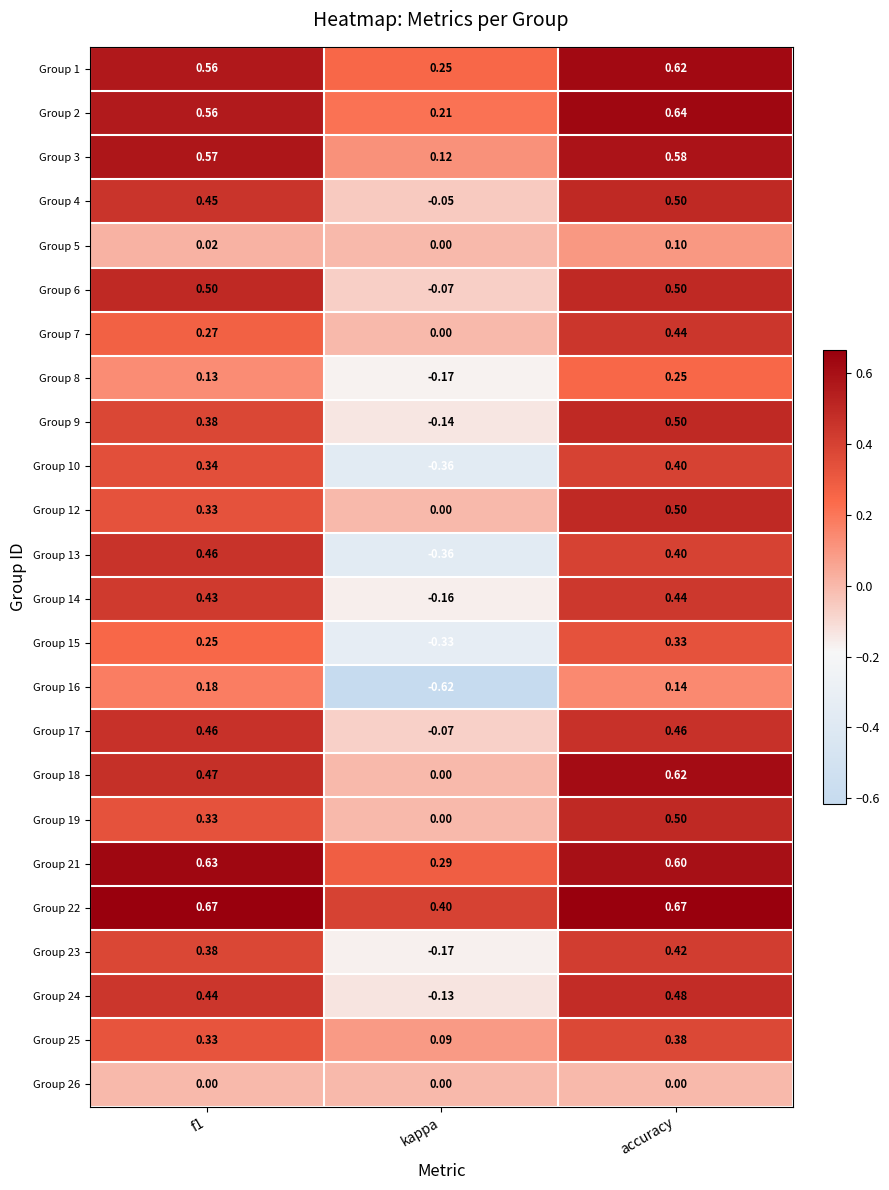

Which label corresponds to the smallest value in the chart?

kappa